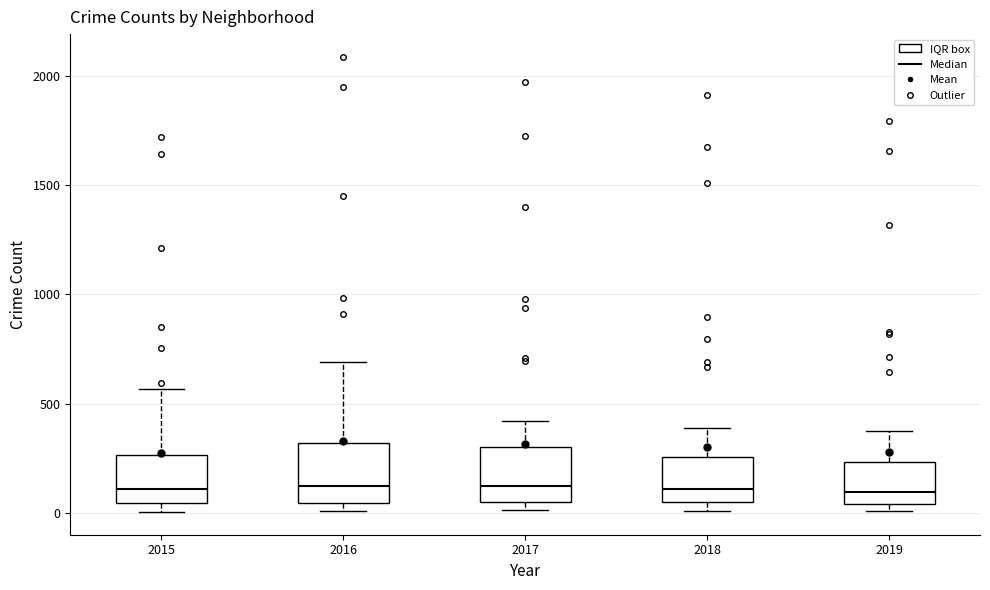

Reading left to right, transcribe this box plot: for each box, give where its median line is, the range the box spans, and where its two whiskers end, as read against the y-axis. The values are not printed on the chart, so give them approximately, as read against the axis.

2015: median 100, box 50 to 250, whiskers 0 to 550
2016: median 150, box 50 to 300, whiskers 0 to 700
2017: median 100, box 50 to 300, whiskers 0 to 400
2018: median 100, box 50 to 250, whiskers 0 to 400
2019: median 100, box 50 to 250, whiskers 0 to 400